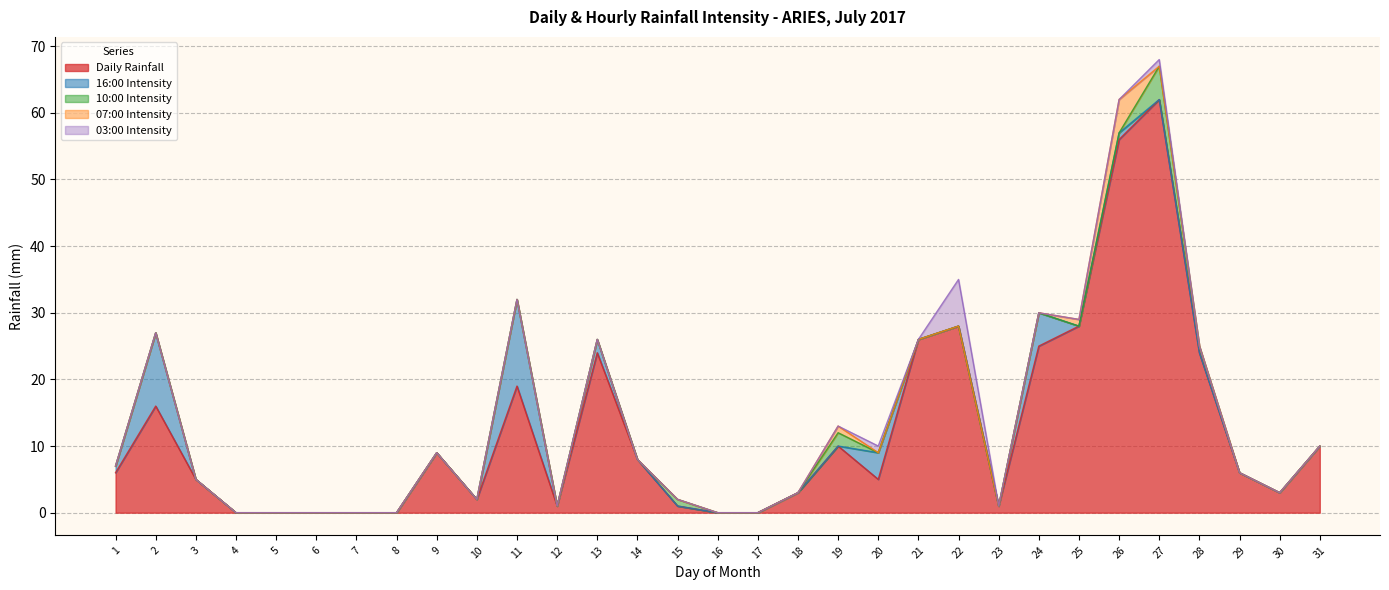

True or false: 10:00 Intensity has a value of 3 at 26.

False